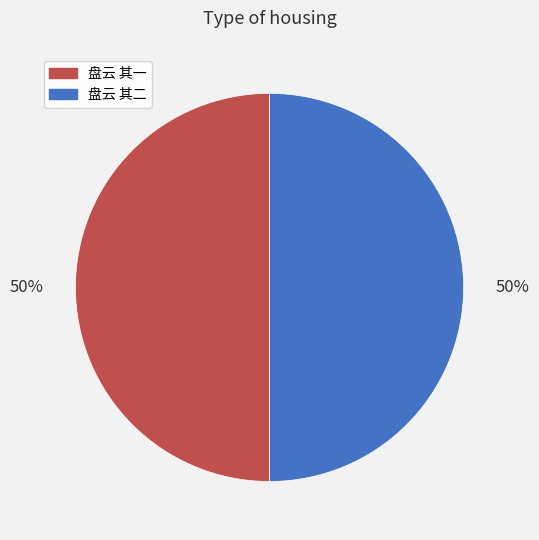

To the nearest percent, what is the average slice percentage?

50%